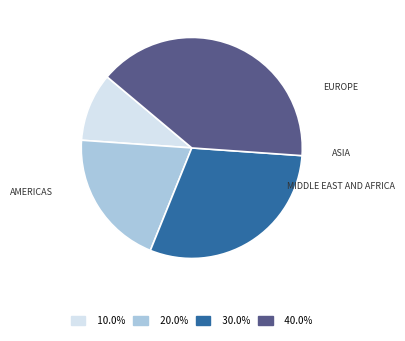

Does any single category account for the majority?

No